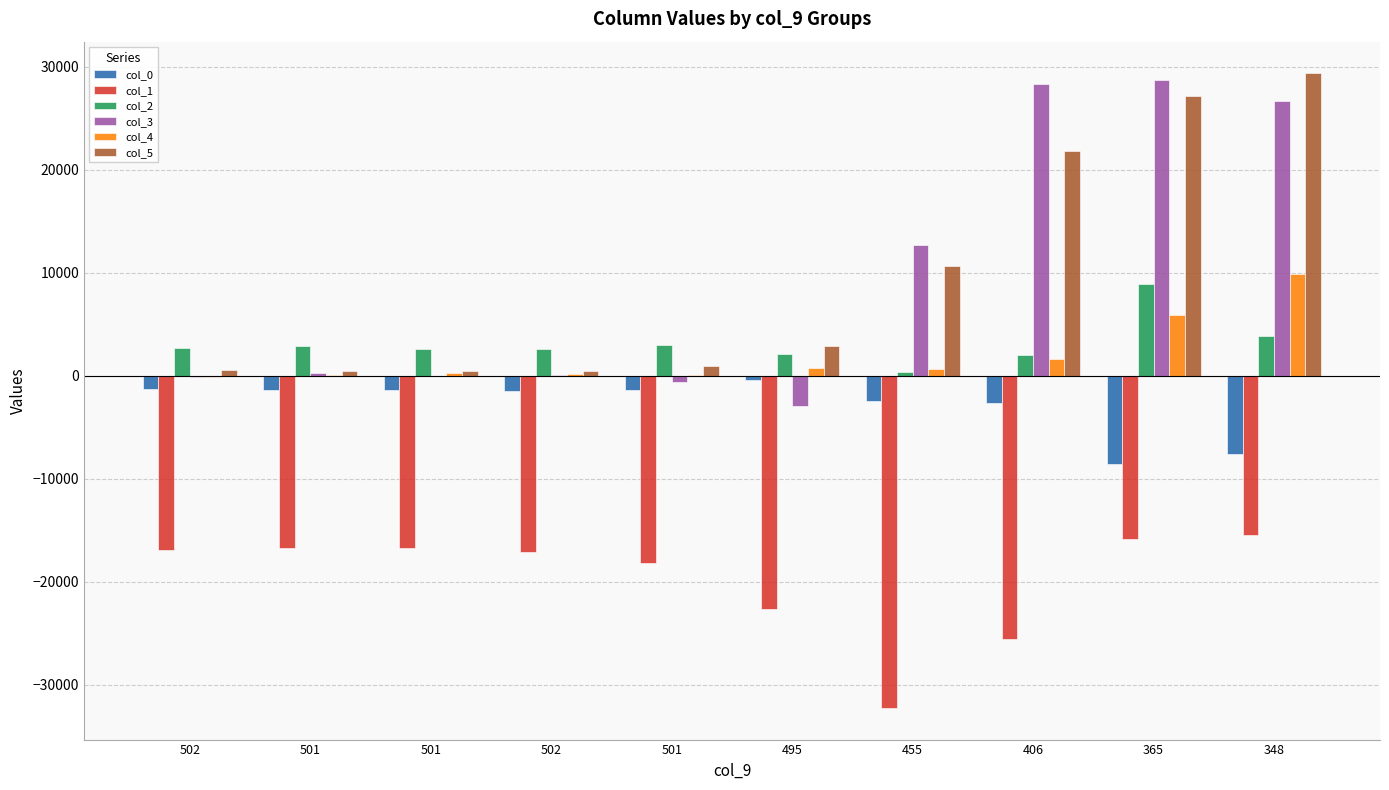

Is the value of col_0 at 455 greater than the value of col_1 at 502?

Yes